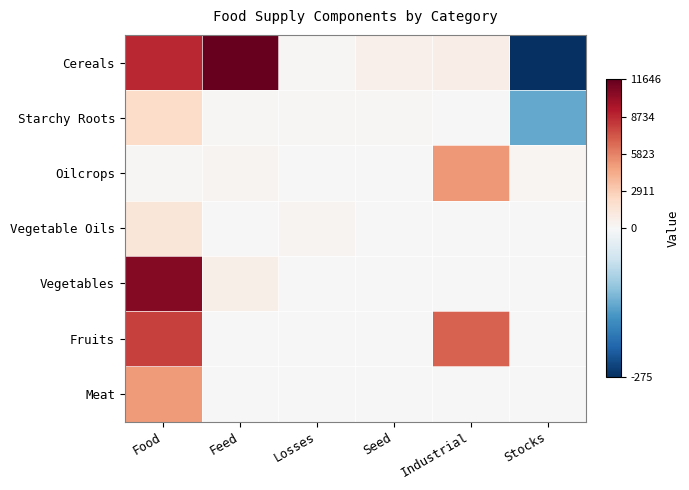

Between Losses and Stocks, which series saw the biggest shift?

Cereals